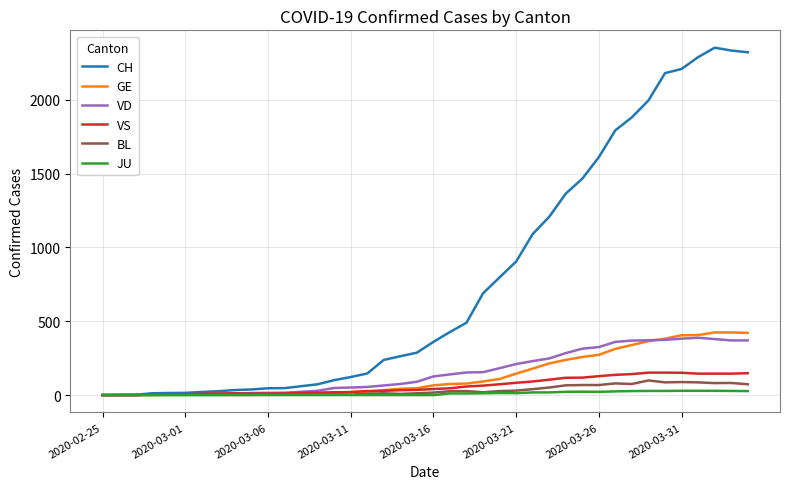

Which series has the largest range (max minus min)?

CH